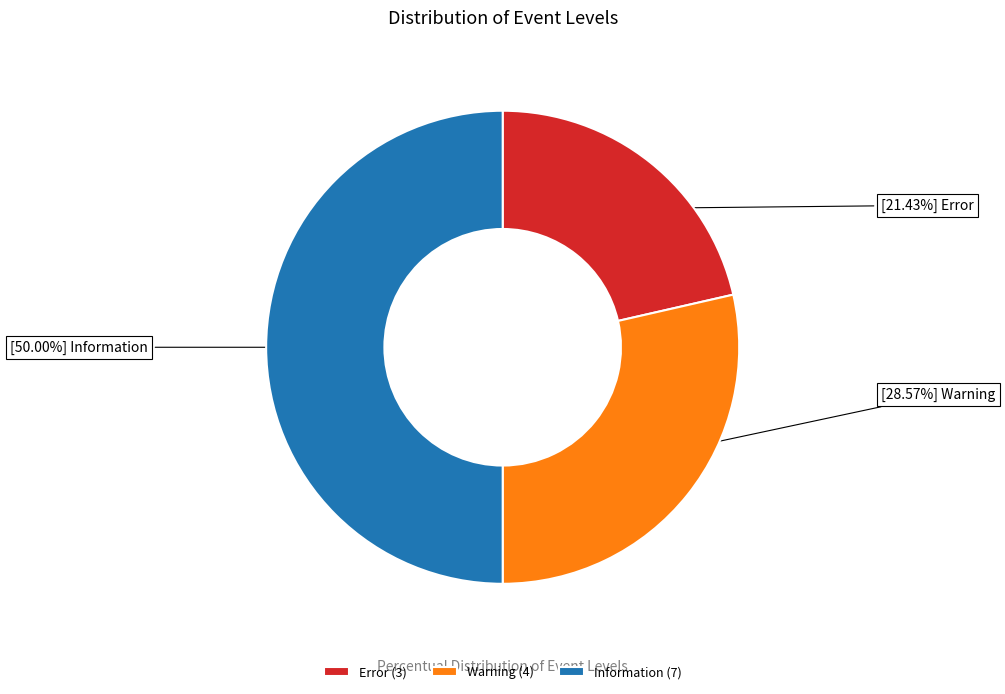

How many slices are in this pie chart?

3